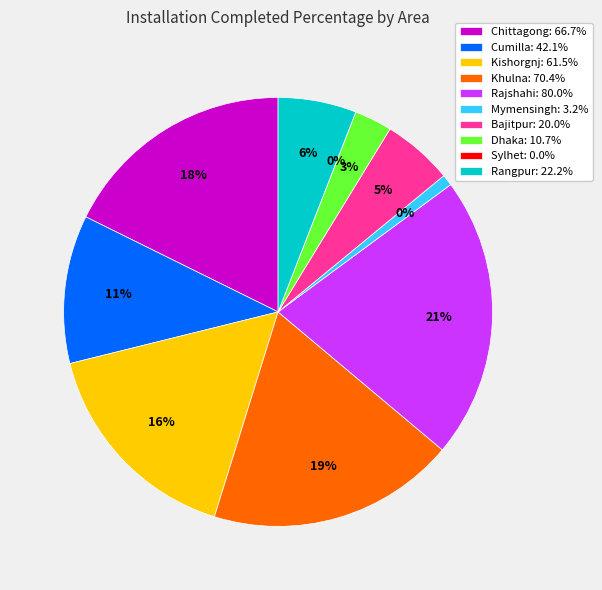

Is it true that Rangpur is 16% of the pie?

False